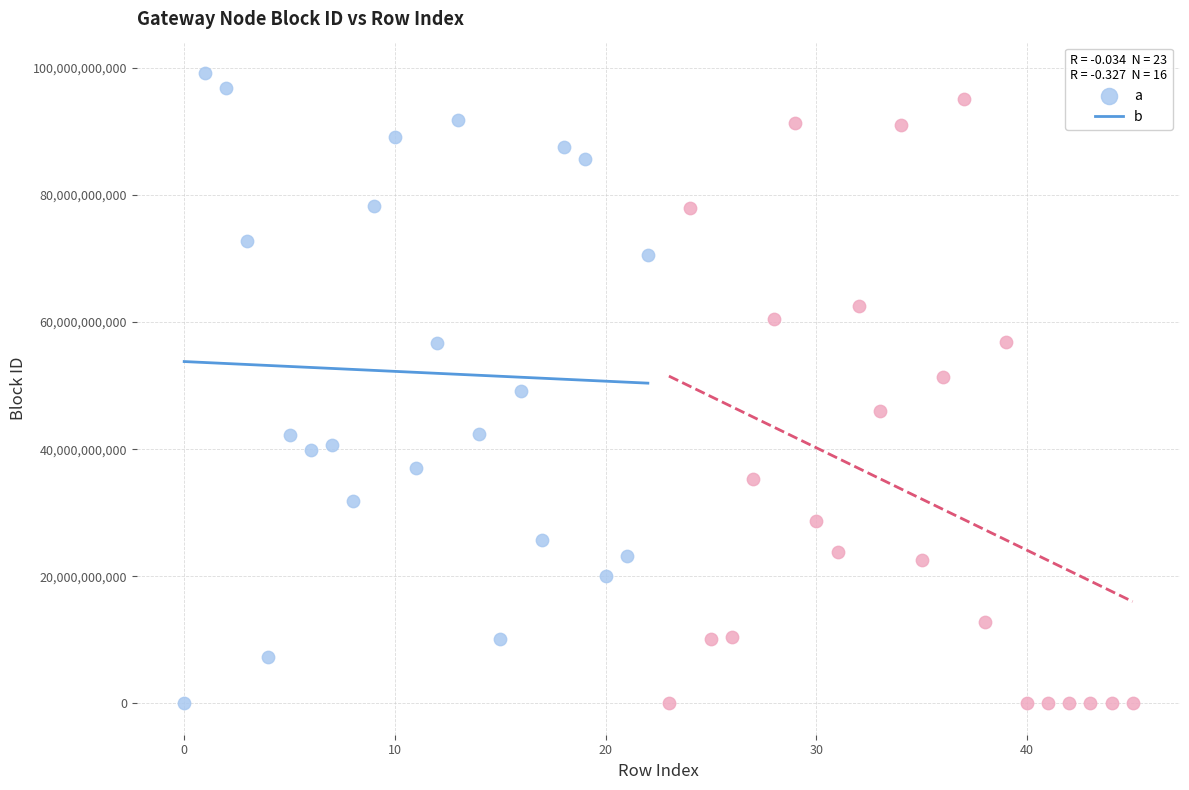

Which series contains the highest Y value?

a